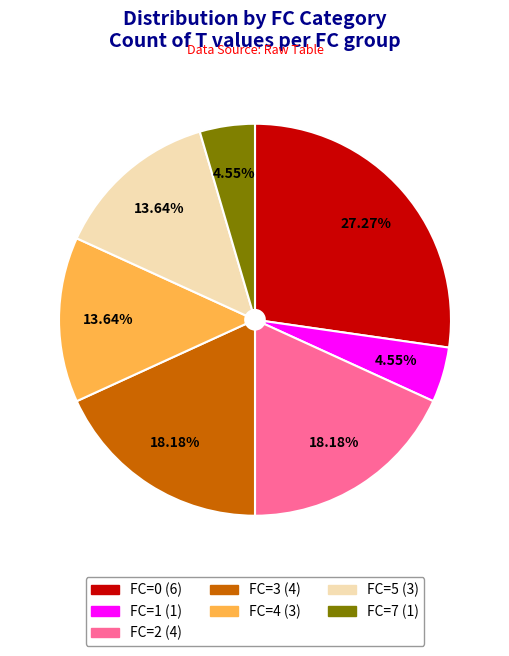

What is the largest slice in the pie chart?

FC=0